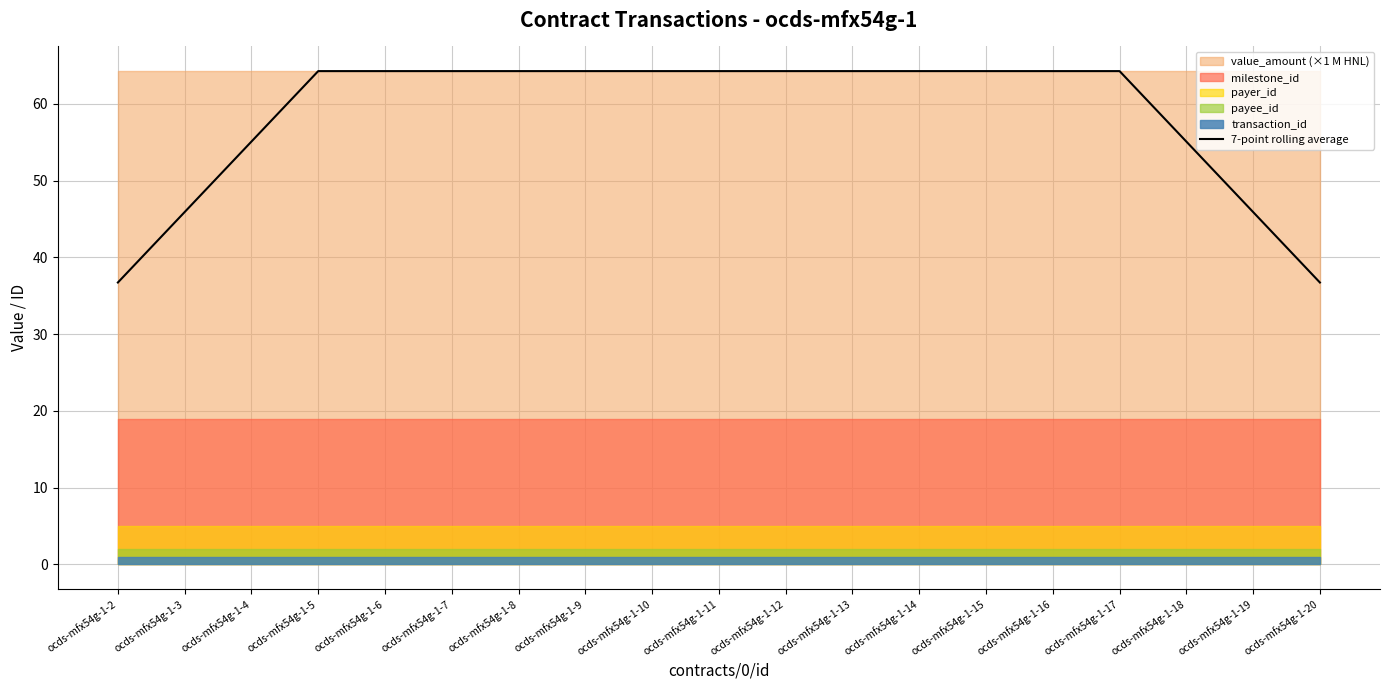

List the labels in order of value, largest first.

ocds-mfx54g-1-5, ocds-mfx54g-1-6, ocds-mfx54g-1-7, ocds-mfx54g-1-8, ocds-mfx54g-1-9, ocds-mfx54g-1-10, ocds-mfx54g-1-11, ocds-mfx54g-1-12, ocds-mfx54g-1-13, ocds-mfx54g-1-14, ocds-mfx54g-1-15, ocds-mfx54g-1-16, ocds-mfx54g-1-17, ocds-mfx54g-1-4, ocds-mfx54g-1-18, ocds-mfx54g-1-3, ocds-mfx54g-1-19, ocds-mfx54g-1-2, ocds-mfx54g-1-20